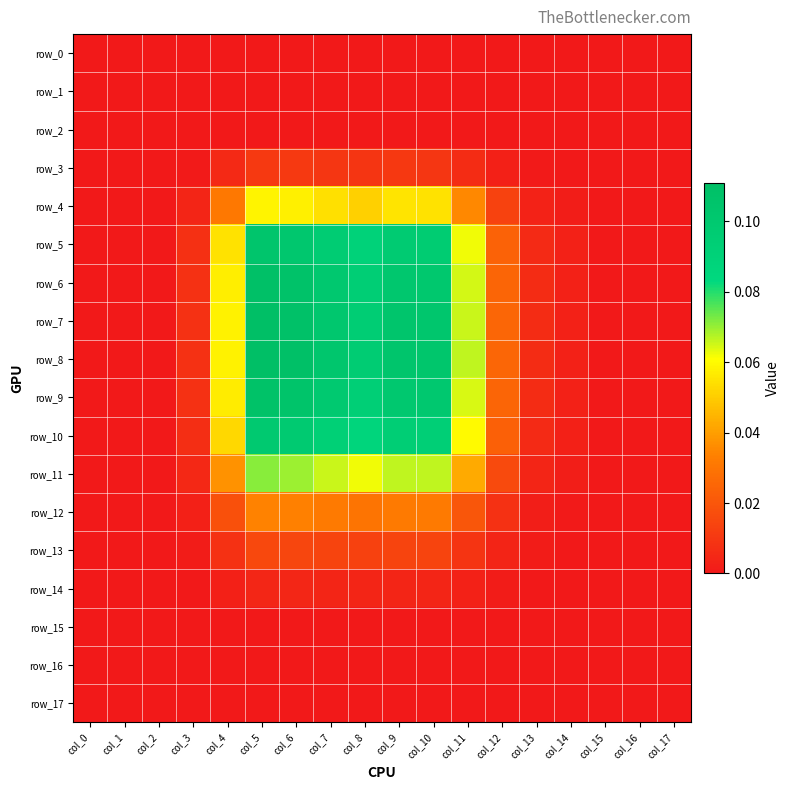

Which category has the highest value in the row_0 series?

col_0